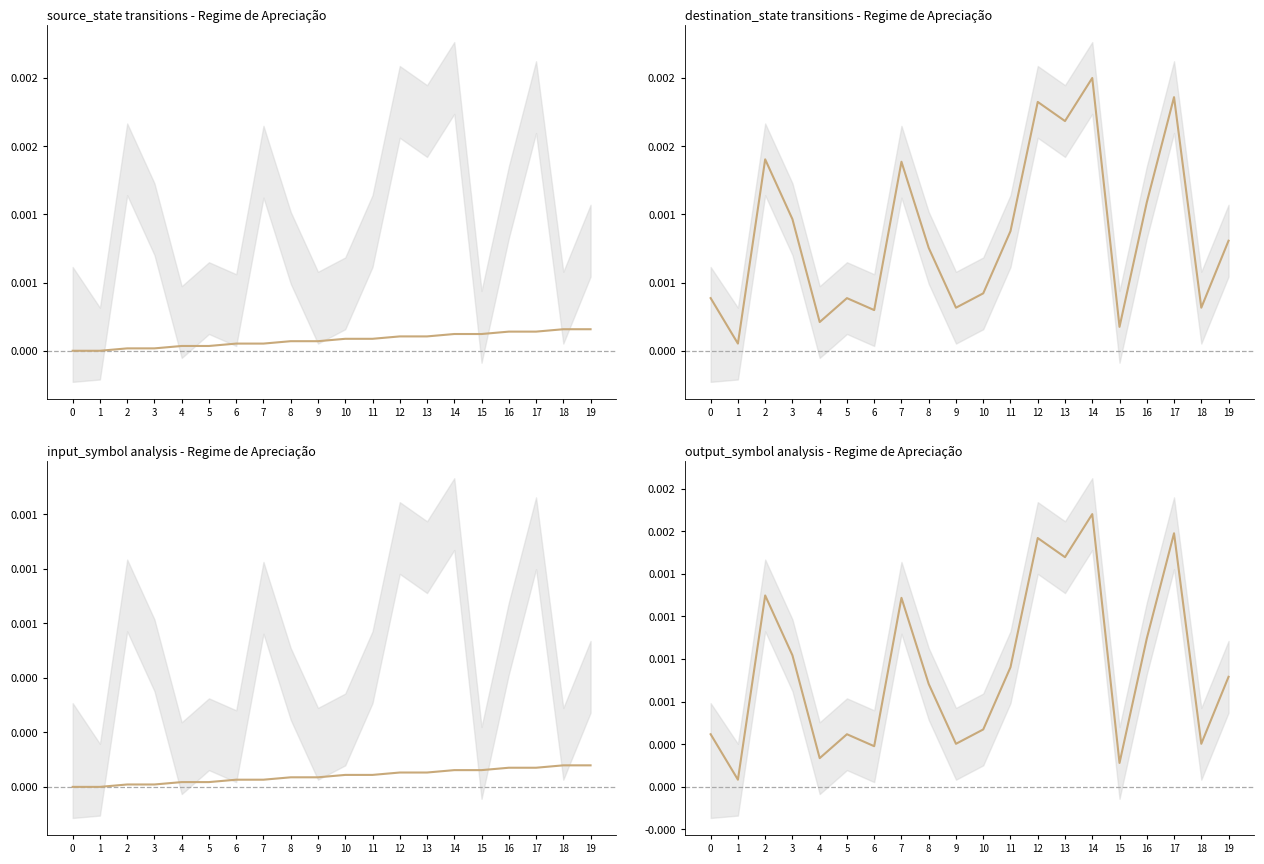

Which has a higher value, 3 or 8?

3